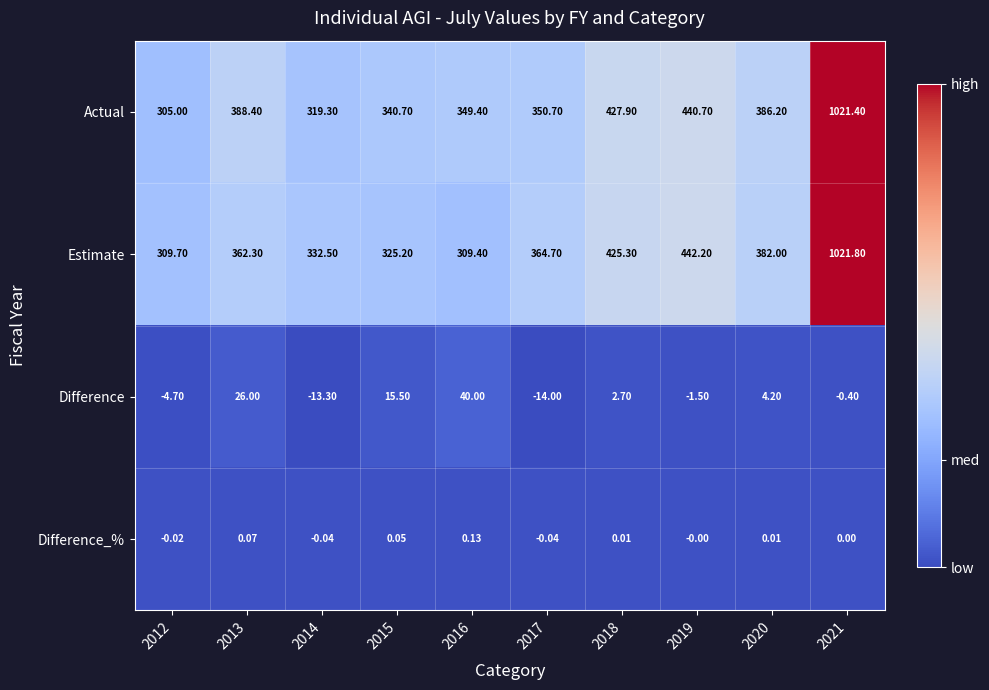

At which category does the chart reach its peak across all series?

2021